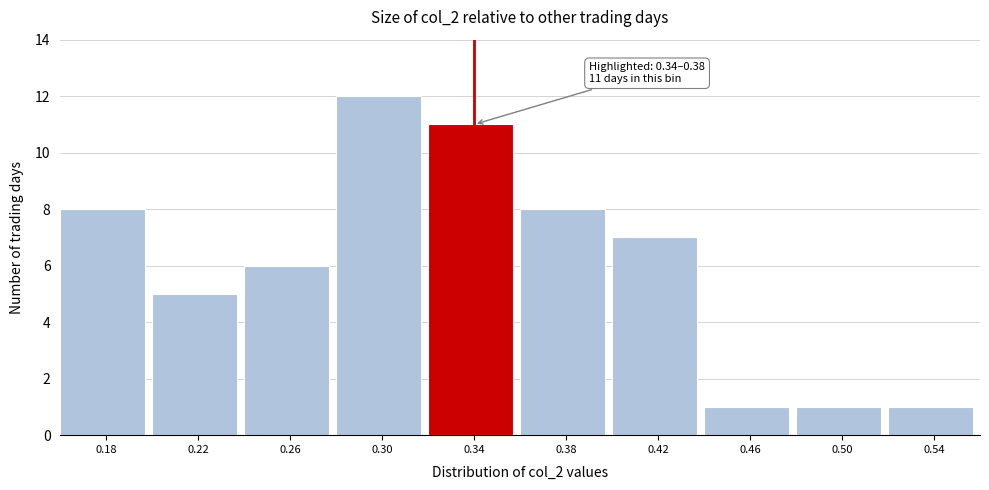

Reading left to right, what are all the values shown in this chart?

0.18=8	0.22=5	0.26=6	0.30=12	0.34=11	0.38=8	0.42=7	0.46=1	0.50=1	0.54=1